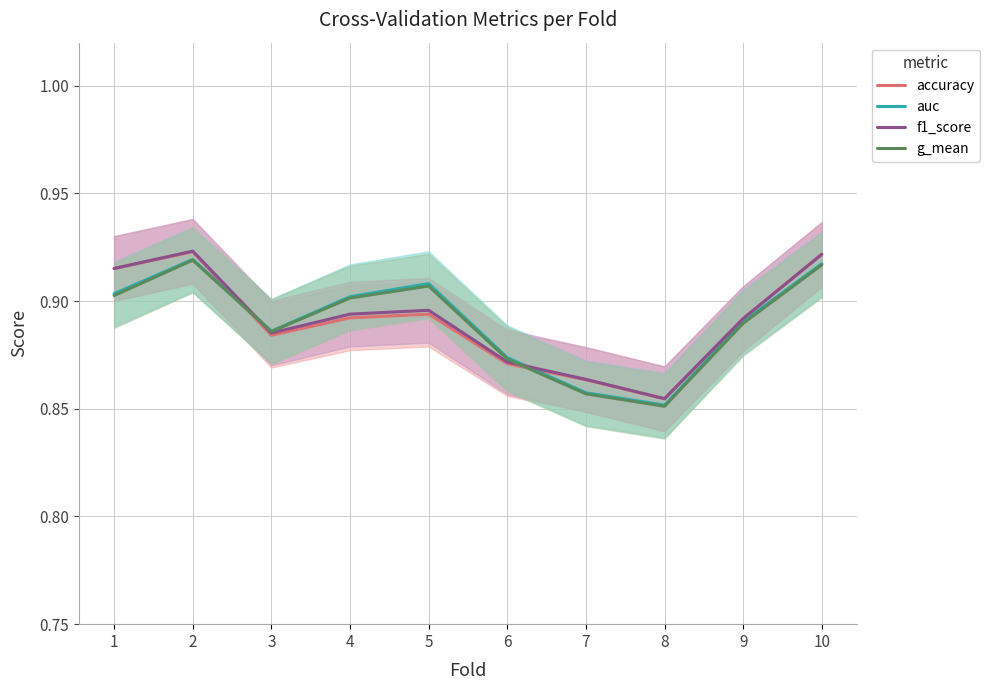

Where is g_mean nearest to the value 0?

8